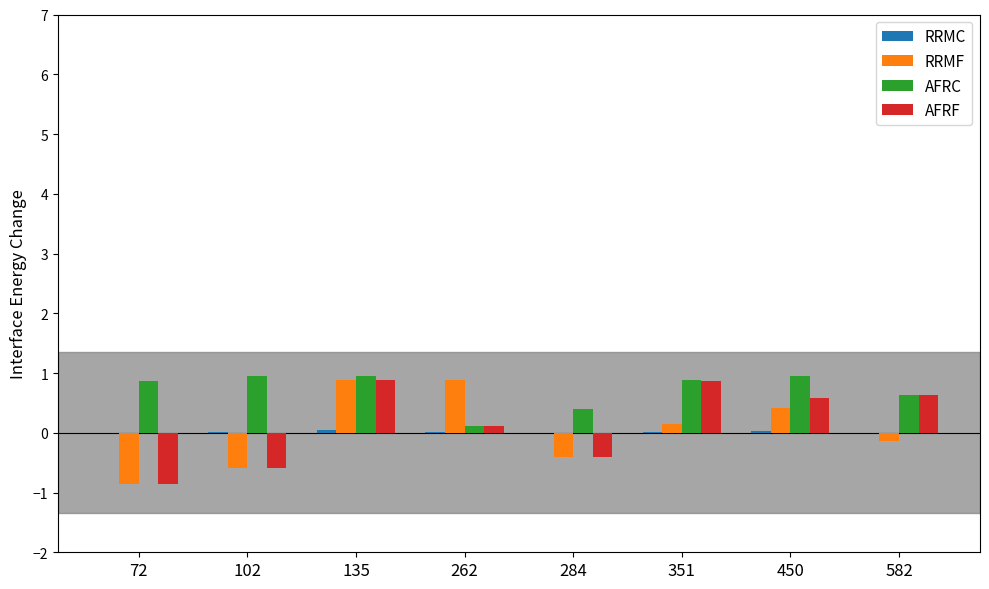

Which series has the largest total across all categories?

AFRC